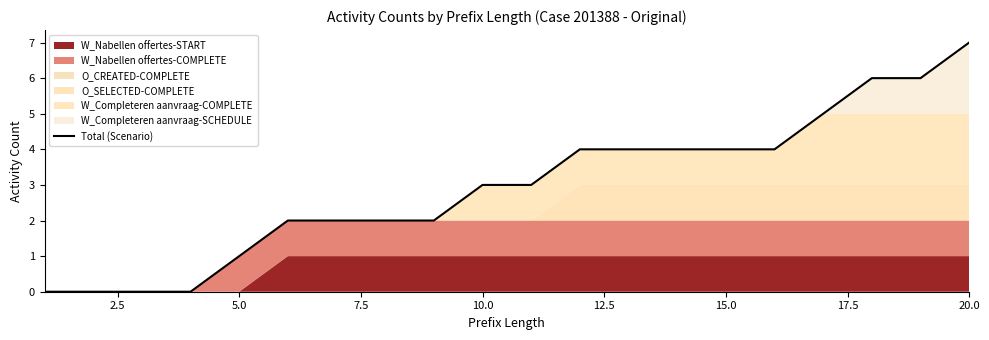

The value of Total (Scenario) at 5.0 is 0. True or false?

False